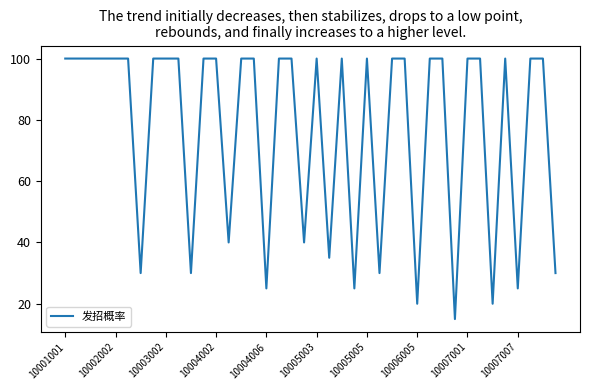

How many lines are shown in the chart?

1